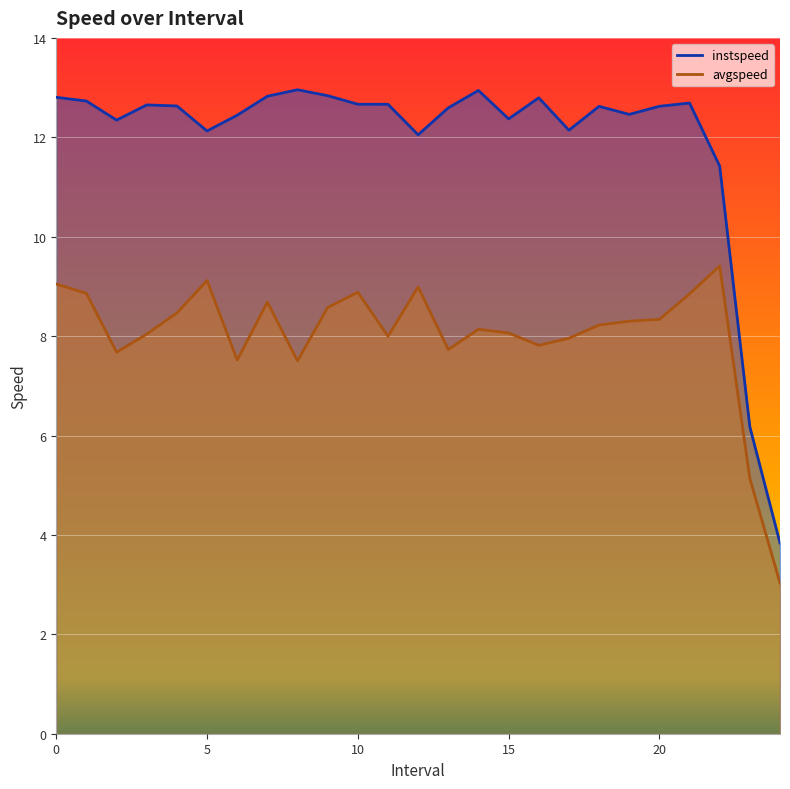

True or false: instspeed and avgspeed intersect in this chart.

False